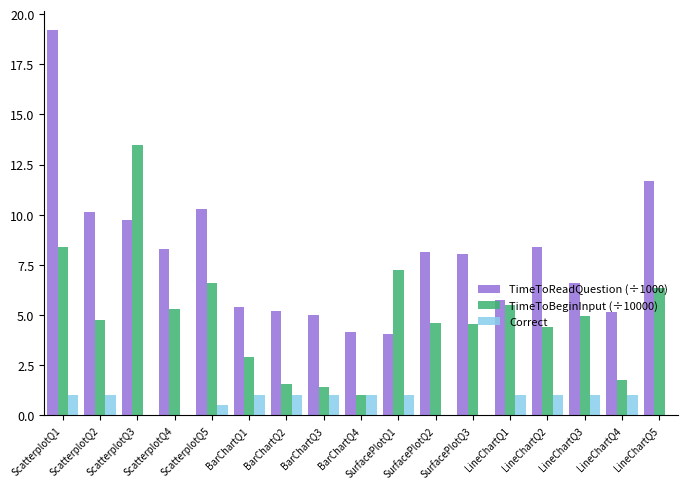

Is it true that TimeToBeginInput (÷10000) equals 7.8 at LineChartQ3?

False